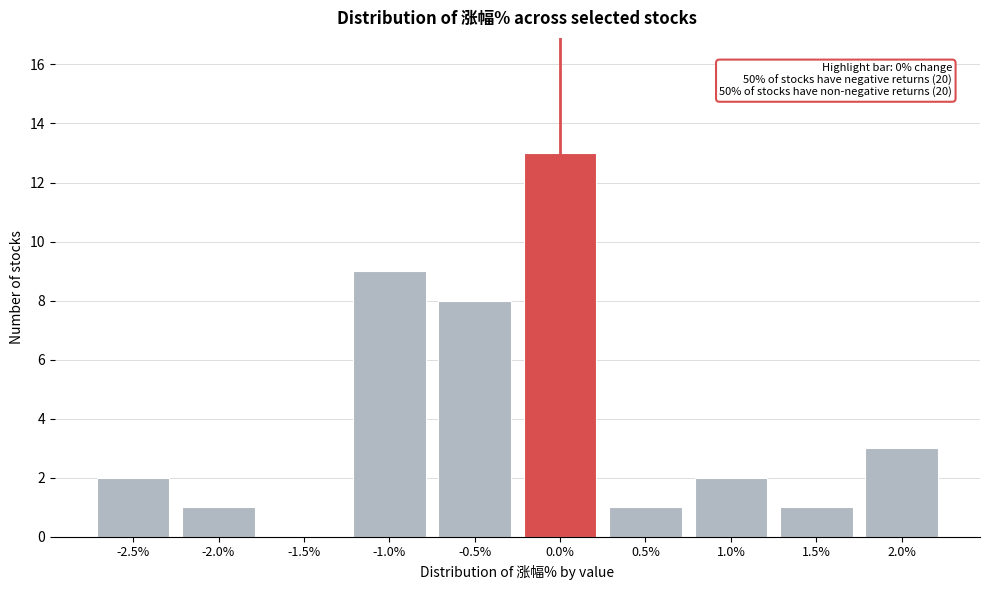

Reading left to right, what are all the values shown in this chart?

-2.5%=2	-2.0%=1	-1.5%=0	-1.0%=9	-0.5%=8	0.0%=13	0.5%=1	1.0%=2	1.5%=1	2.0%=3